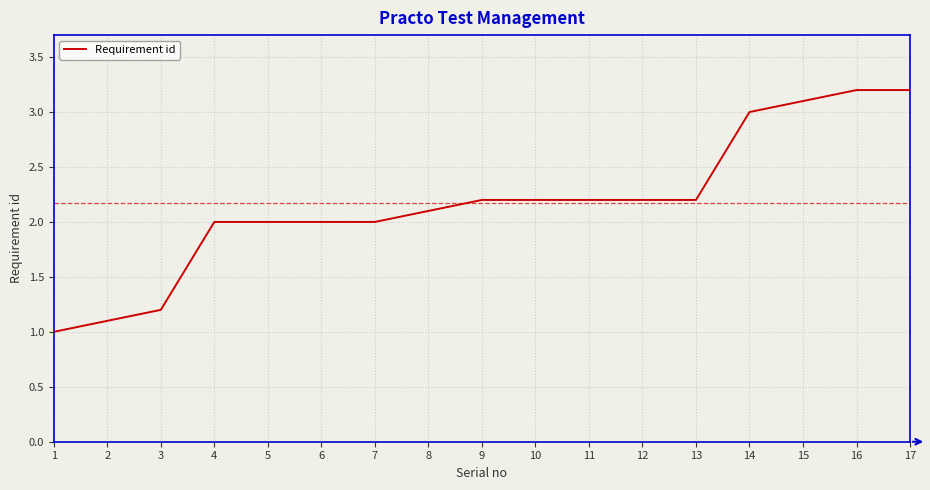

What is the greatest value displayed?

3.2